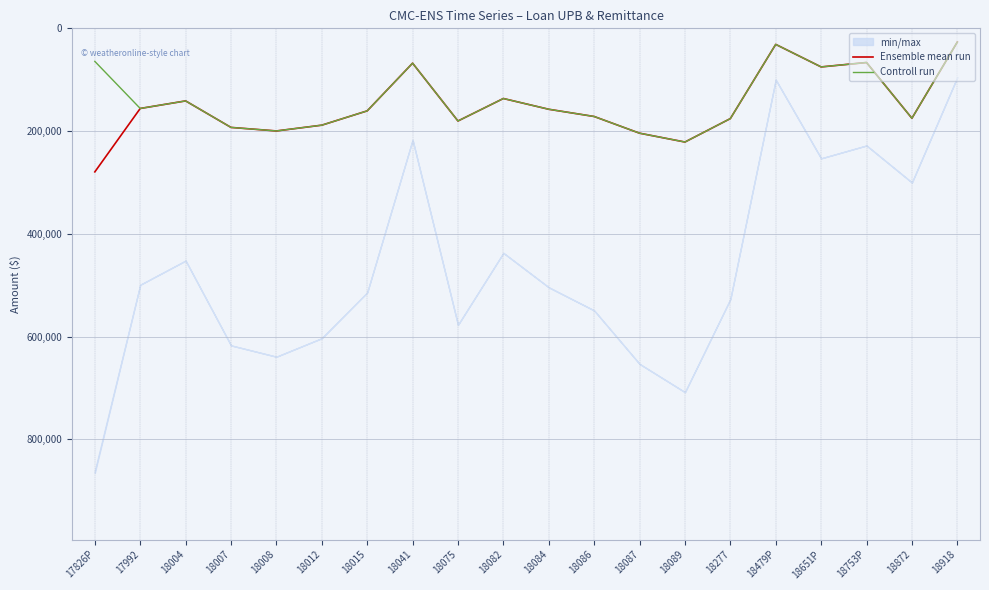

What is the difference between the Controll run values at 18075 and 18277?

4645.5